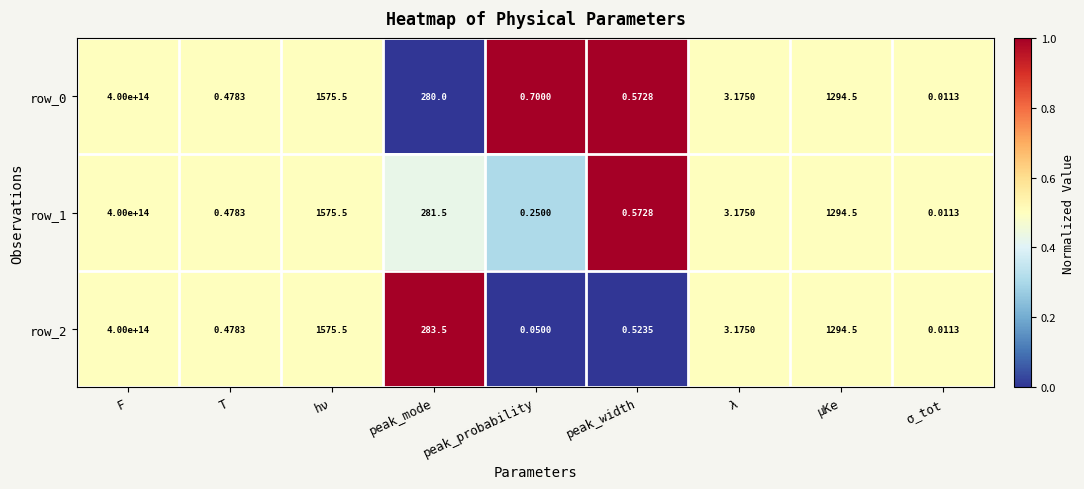

Where is row_1 nearest to the value 200000000000000?

hν